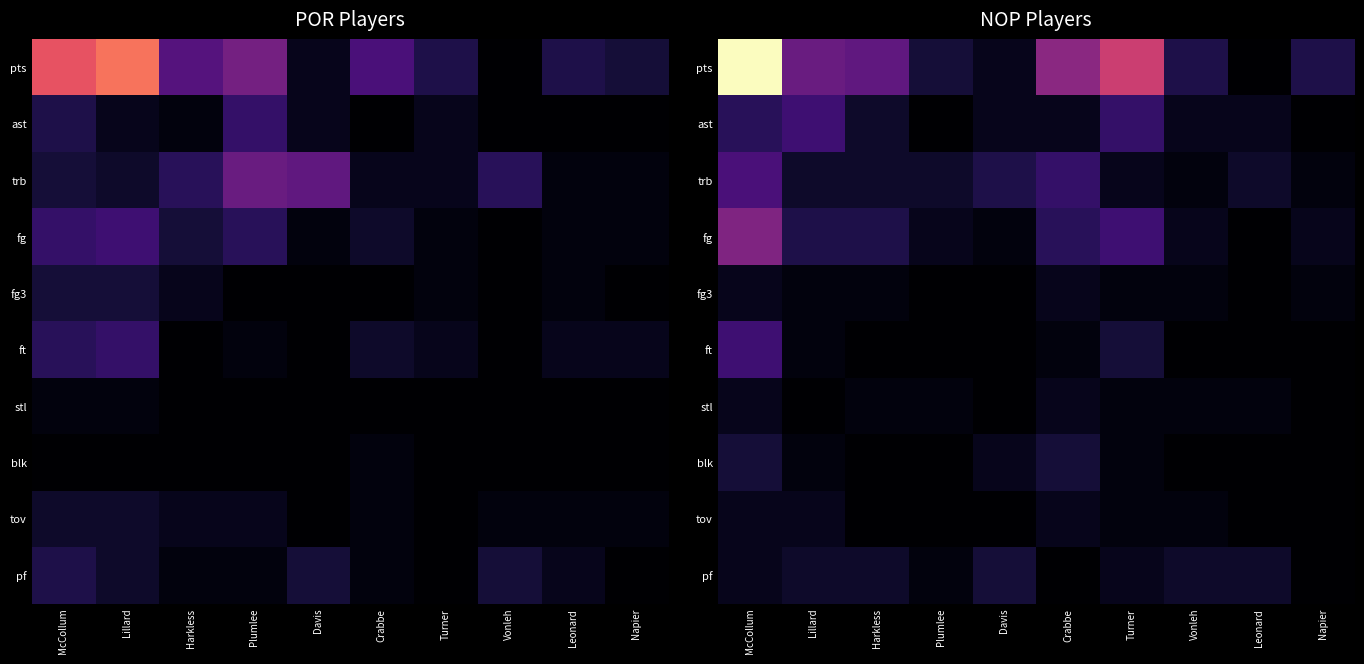

At which category is the sum across all series the highest?

McCollum